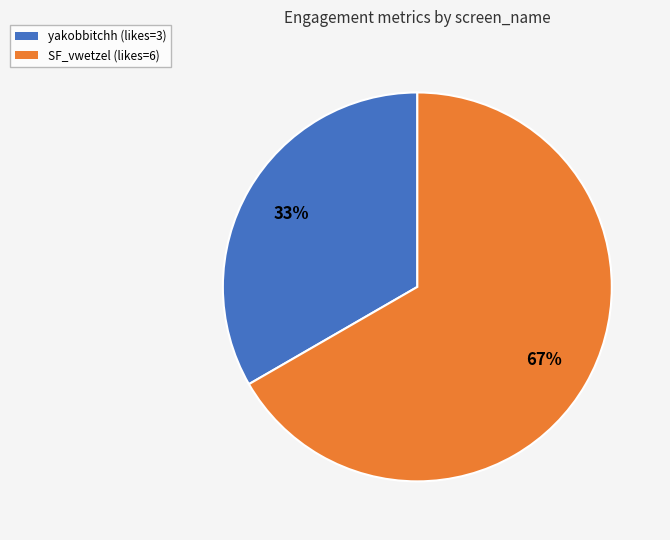

To the nearest percent, what is the average slice percentage?

50%